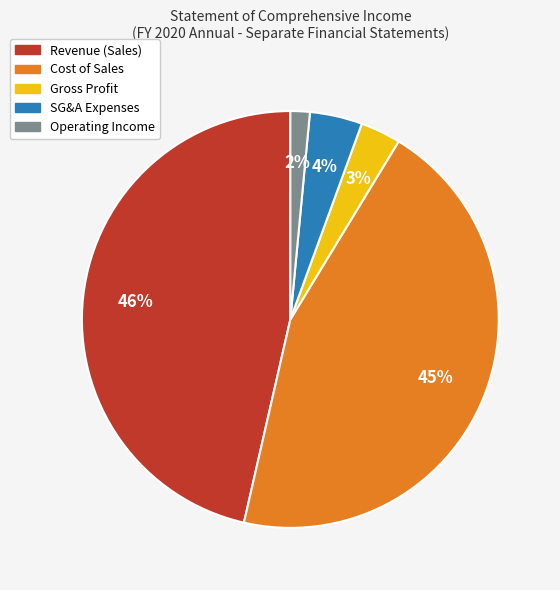

Does any single category account for the majority?

No